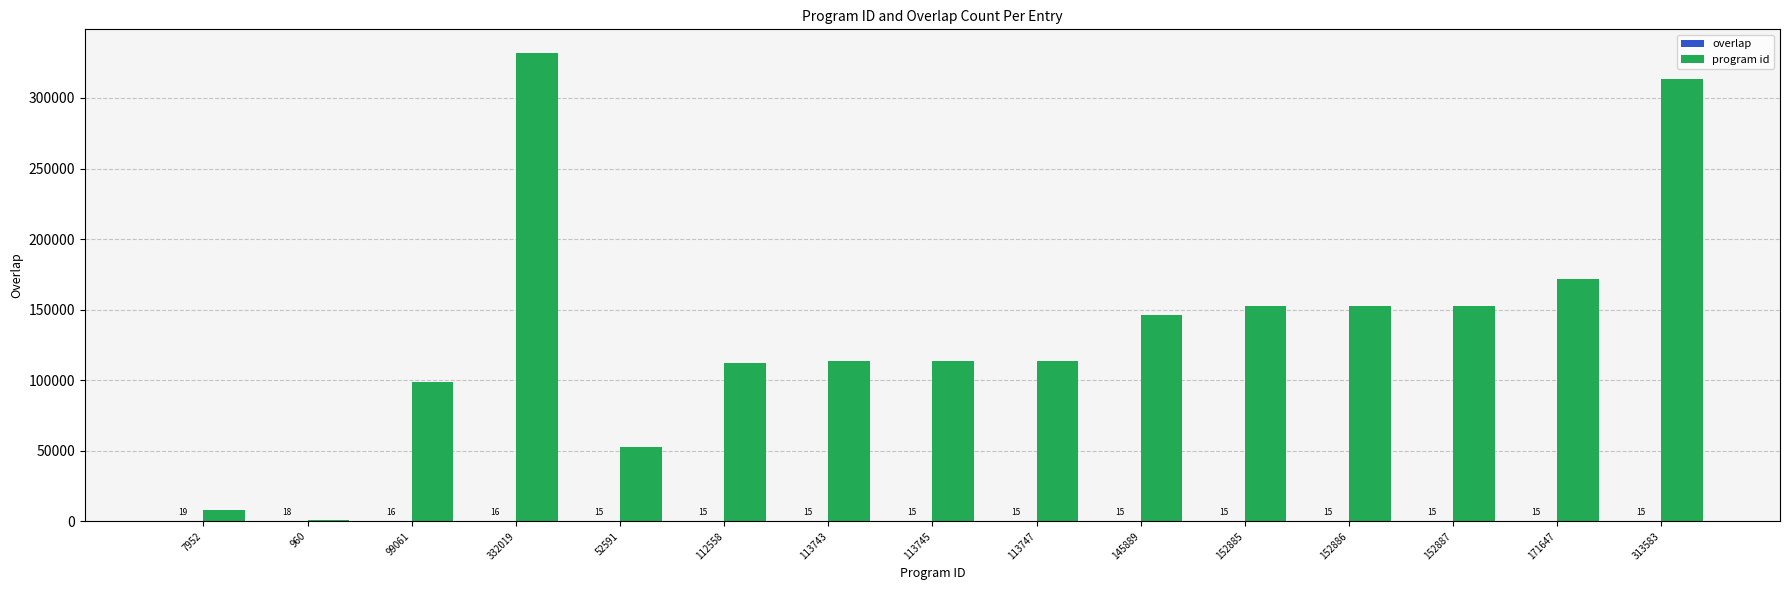

What is the sum of the program id values at 332019 and 152887?

484906